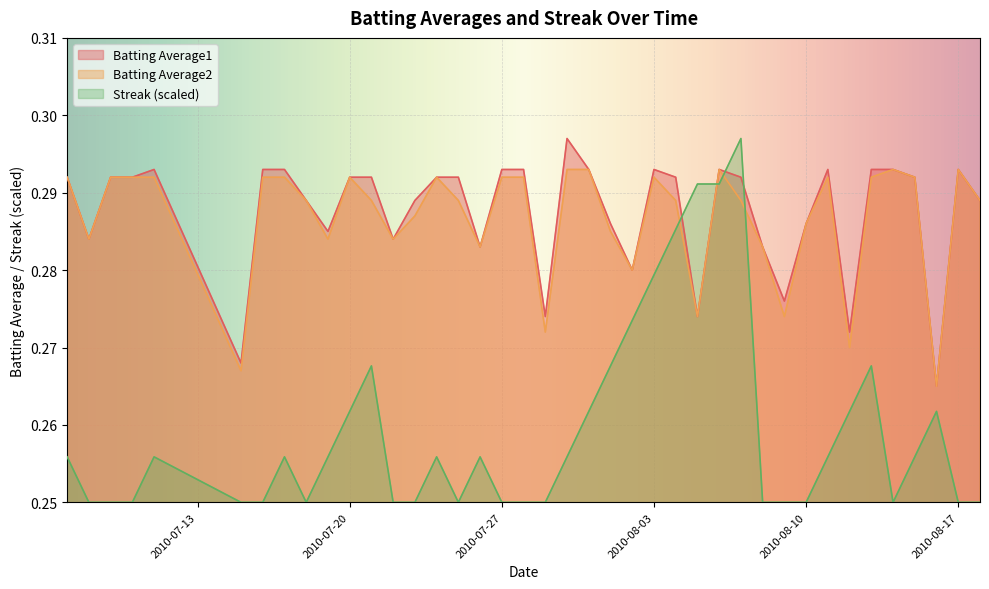

Reading left to right, extract all data points from this chart.

Batting Average1: 0.3	0.3	0.3	0.3	0.3	0.3	0.3	0.3	0.3	0.3	0.3	0.3	0.3	0.3	0.3	0.3	0.3	0.3	0.3	0.3	0.3	0.3	0.3	0.3	0.3	0.3	0.3	0.3	0.3	0.3	0.3	0.3	0.3	0.3	0.3	0.3	0.3	0.3	0.3	0.3
Batting Average2: 0.3	0.3	0.3	0.3	0.3	0.3	0.3	0.3	0.3	0.3	0.3	0.3	0.3	0.3	0.3	0.3	0.3	0.3	0.3	0.3	0.3	0.3	0.3	0.3	0.3	0.3	0.3	0.3	0.3	0.3	0.3	0.3	0.3	0.3	0.3	0.3	0.3	0.3	0.3	0.3
Streak: 0.3	0.2	0.2	0.2	0.3	0.2	0.2	0.3	0.2	0.3	0.3	0.3	0.2	0.2	0.3	0.2	0.3	0.2	0.2	0.2	0.3	0.3	0.3	0.3	0.3	0.3	0.3	0.3	0.3	0.2	0.2	0.2	0.3	0.3	0.3	0.2	0.3	0.3	0.2	0.2